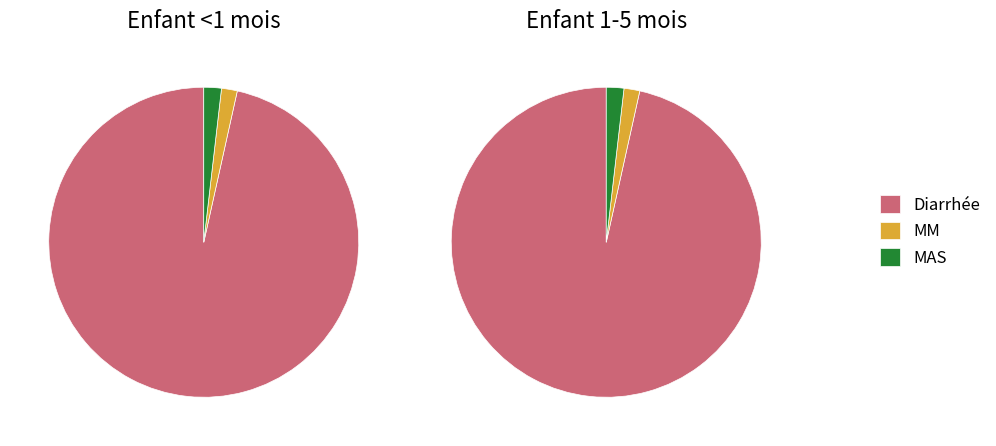

What portion of the pie excludes MM?

98.4%